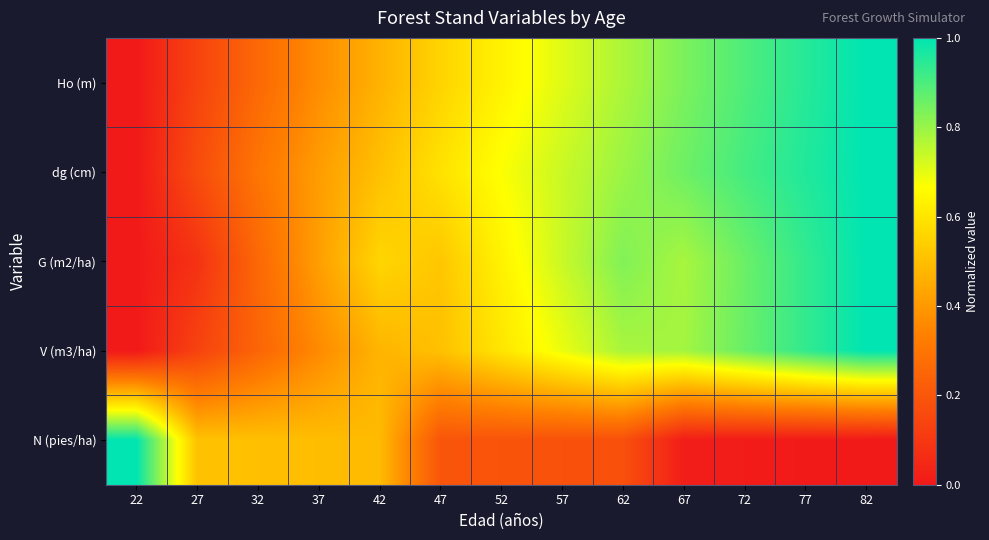

Reading left to right, list all the values displayed in this chart.

Ho (m): 22=0.0	27=0.1	32=0.3	37=0.4	42=0.5	47=0.6	52=0.6	57=0.7	62=0.8	67=0.8	72=0.9	77=0.9	82=1.0
dg (cm): 22=0.0	27=0.2	32=0.3	37=0.4	42=0.5	47=0.6	52=0.7	57=0.7	62=0.8	67=0.9	72=0.9	77=1.0	82=1.0
G (m2/ha): 22=0.0	27=0.1	32=0.3	37=0.4	42=0.6	47=0.5	52=0.6	57=0.7	62=0.8	67=0.8	72=0.9	77=0.9	82=1.0
V (m3/ha): 22=0.0	27=0.1	32=0.2	37=0.4	42=0.5	47=0.5	52=0.6	57=0.7	62=0.8	67=0.8	72=0.9	77=0.9	82=1.0
N (pies/ha): 22=1.0	27=0.5	32=0.5	37=0.5	42=0.5	47=0.2	52=0.2	57=0.2	62=0.2	67=0.0	72=0.0	77=0.0	82=0.0